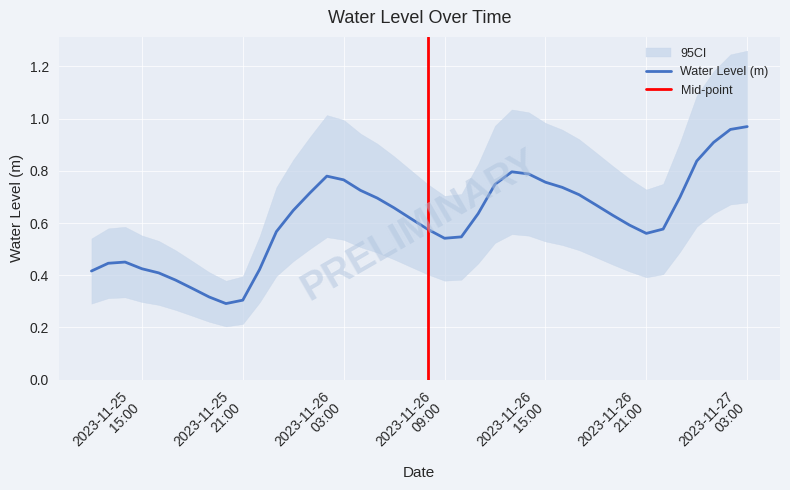

Reading left to right, what are all the values shown in this chart?

0.4	0.4	0.5	0.4	0.4	0.4	0.3	0.3	0.3	0.3	0.4	0.6	0.6	0.7	0.8	0.8	0.7	0.7	0.7	0.6	0.6	0.5	0.5	0.6	0.7	0.8	0.8	0.8	0.7	0.7	0.7	0.6	0.6	0.6	0.6	0.7	0.8	0.9	1.0	1.0